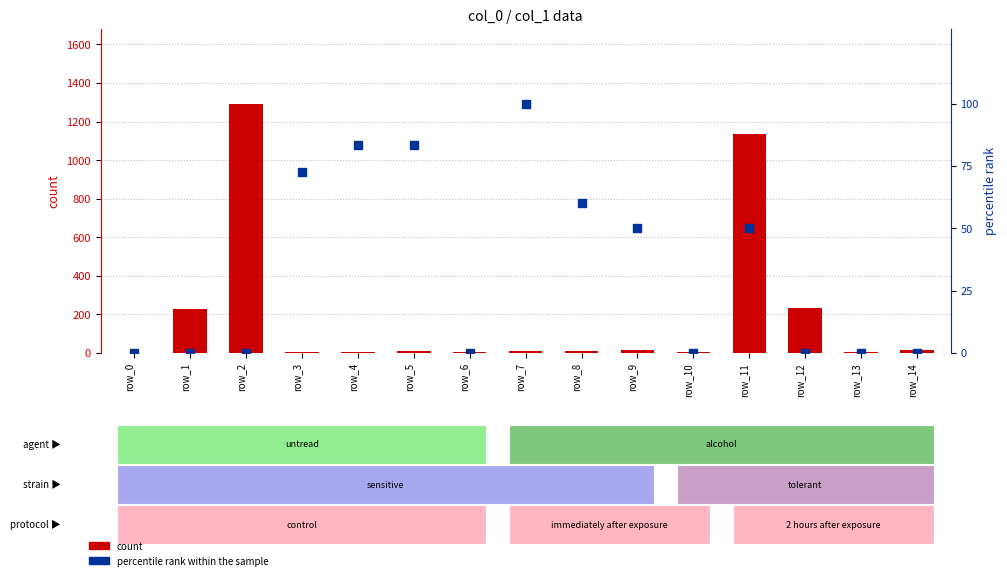

Which series reaches the minimum Y coordinate?

percentile rank within the sample